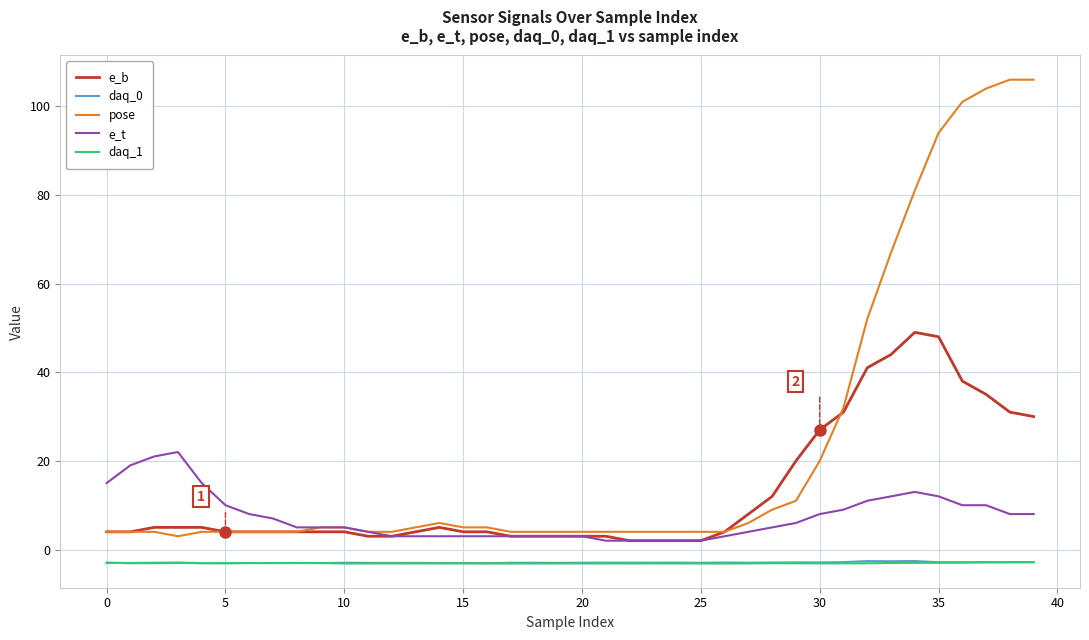

Which series has the largest range (max minus min)?

pose